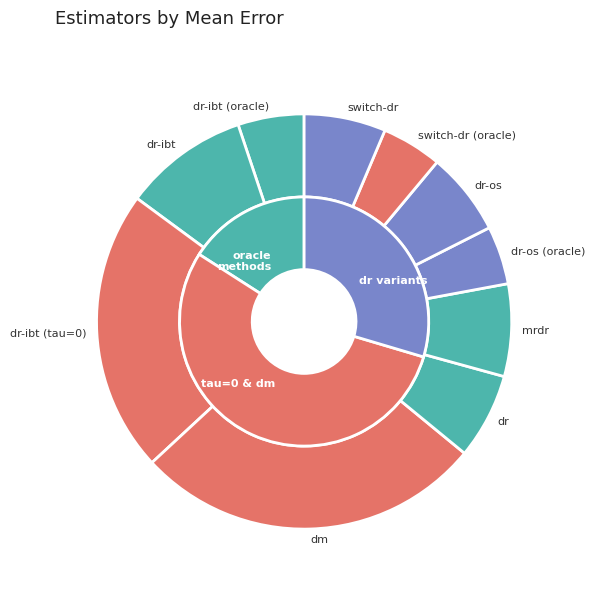

What is the smallest slice in the pie chart?

dr-os (oracle)